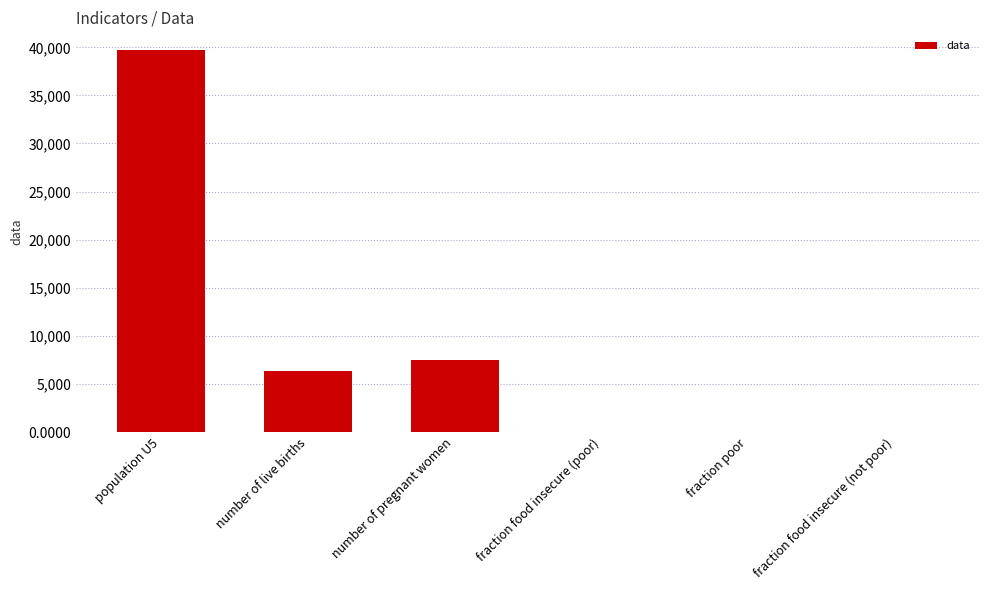

What is the difference between the values at population U5 and number of pregnant women?

32174.7